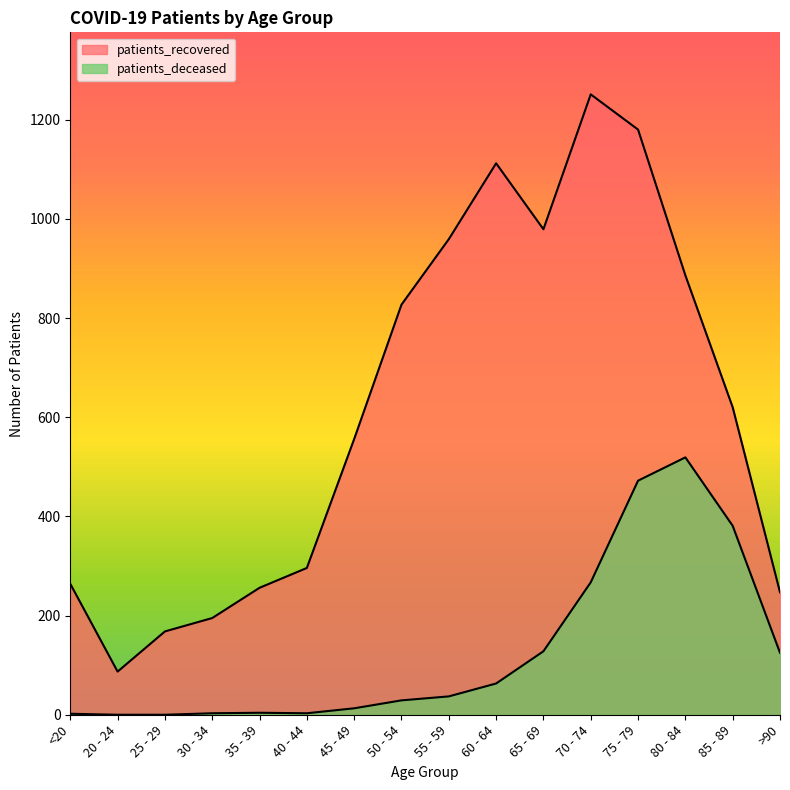

What is the average value of the patients_recovered series?

618